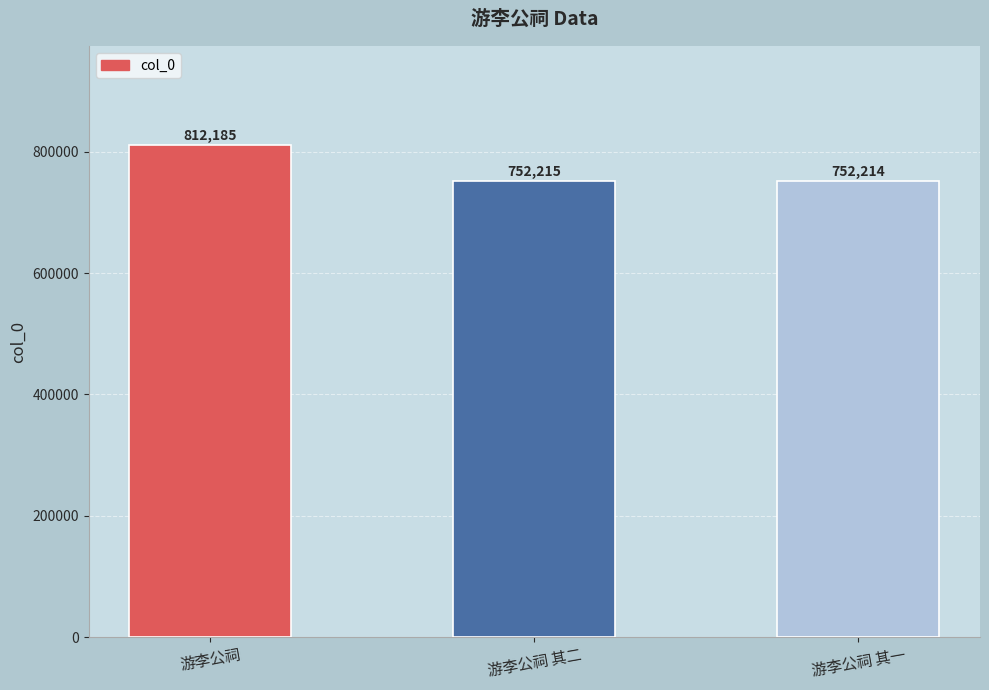

Which category has the lowest value across all series?

游李公祠 其一